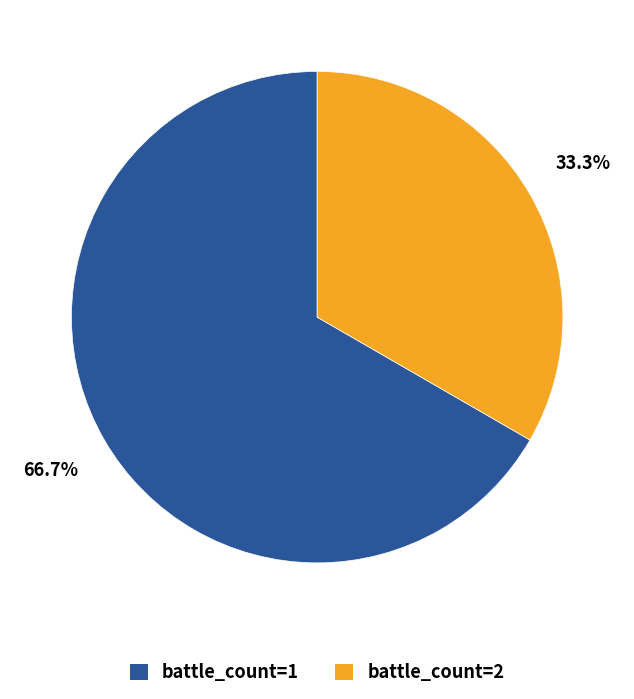

Which category has the smallest portion of the pie?

battle_count=2